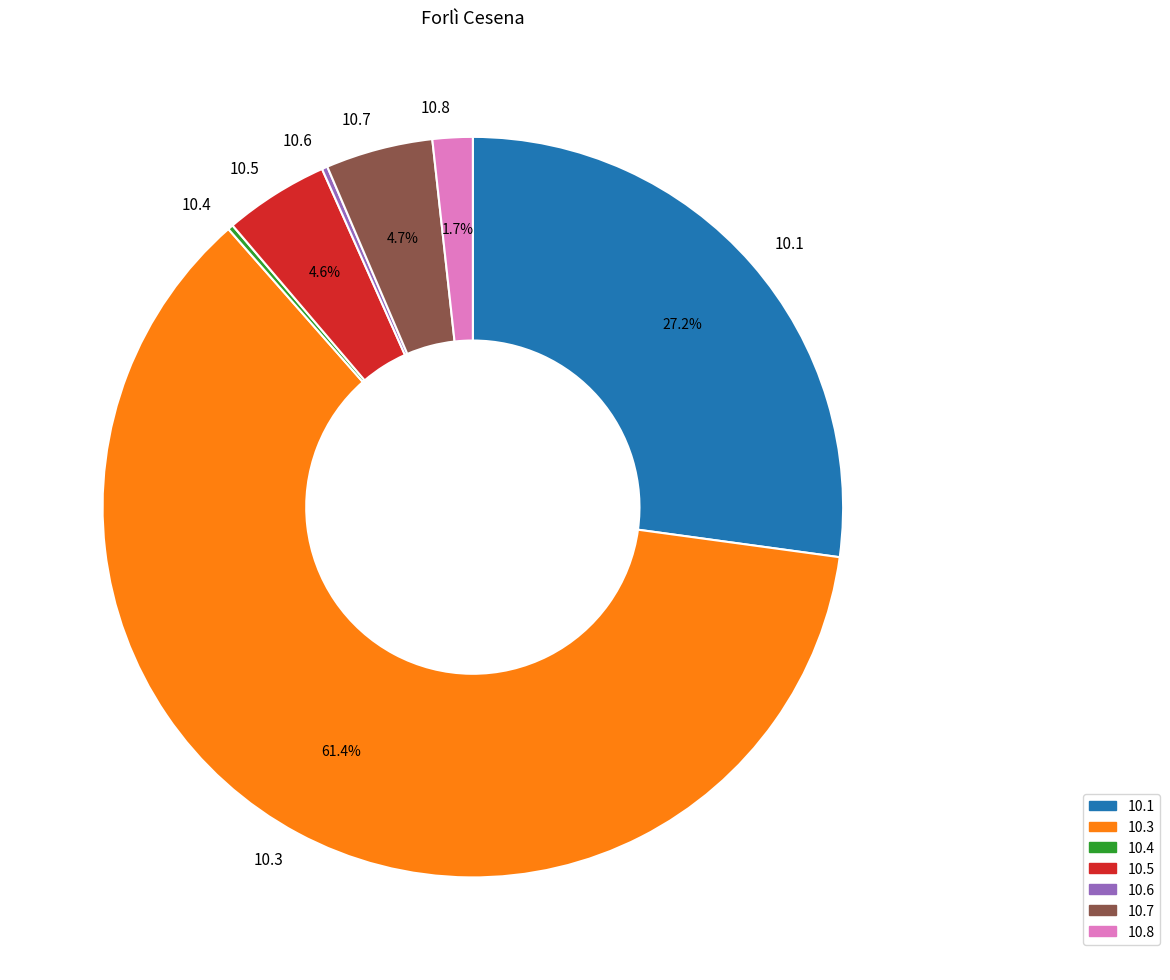

Which slice is the largest?

10.3